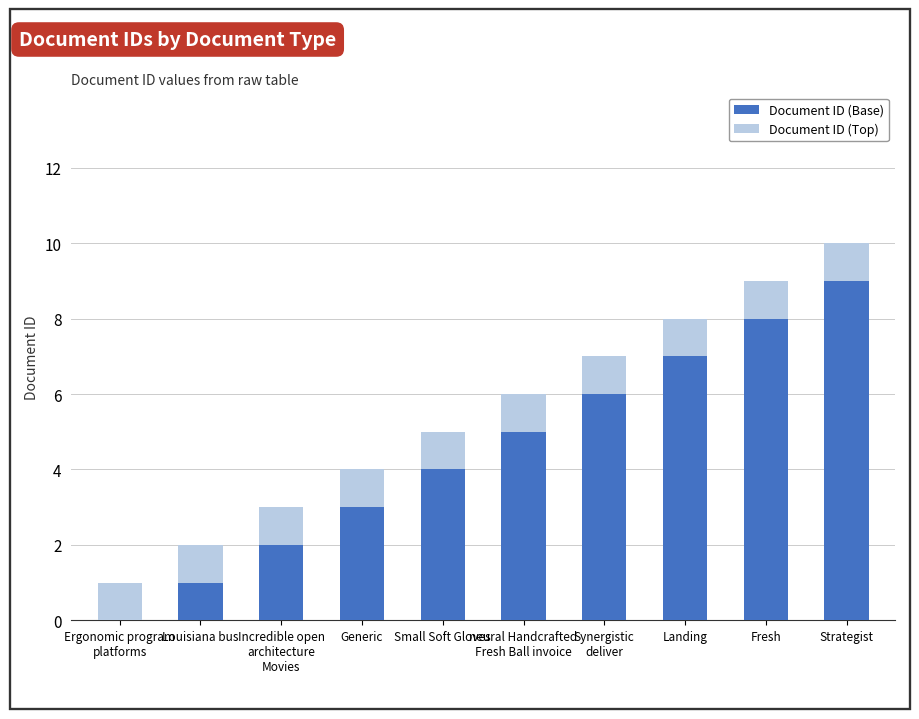

At which label does Document ID (Base) reach its peak?

Strategist